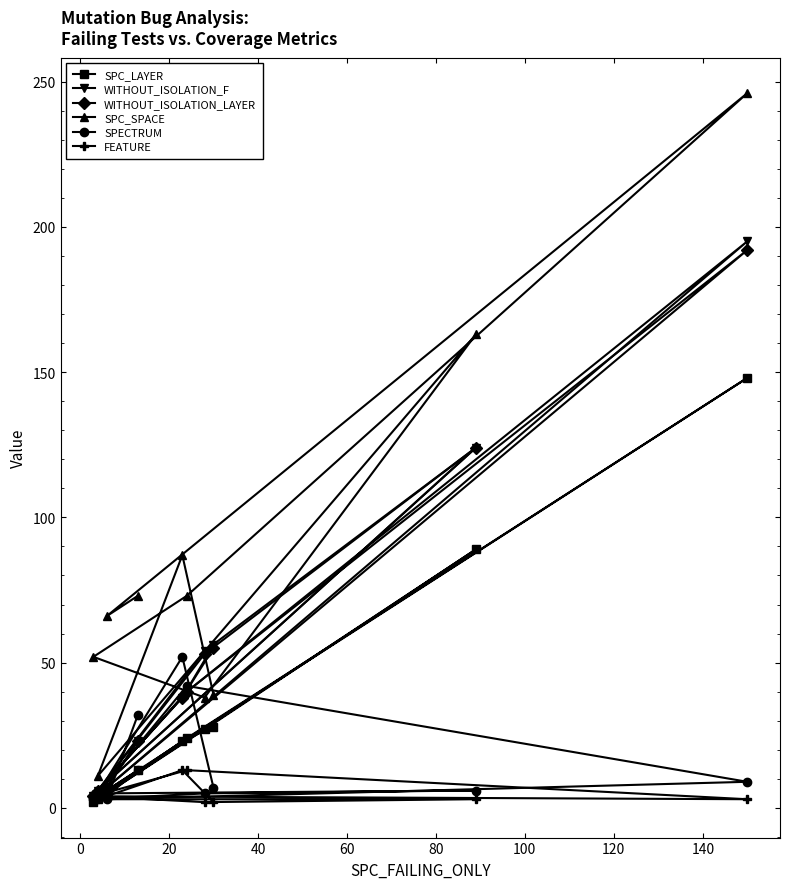

How many categories are shown in the chart?

10